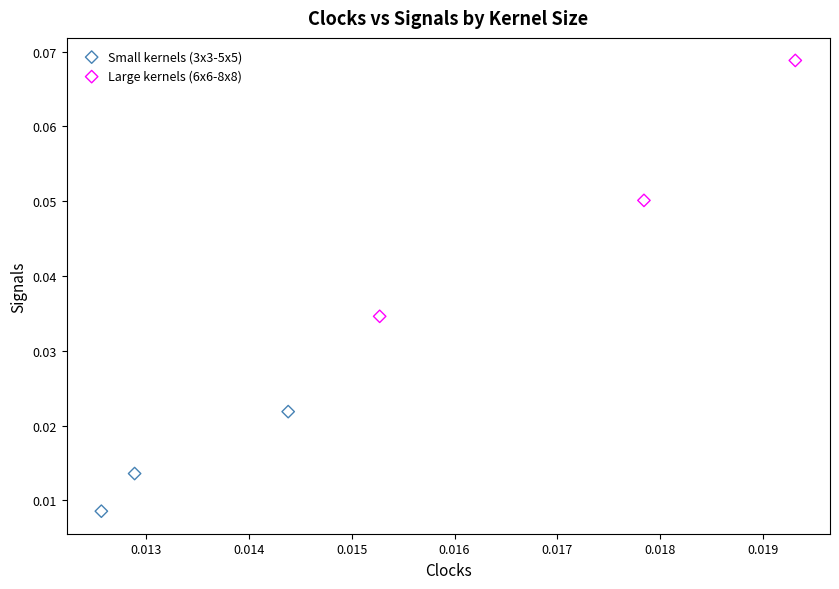

Which series contains the highest Y value?

Large kernels (6x6-8x8)